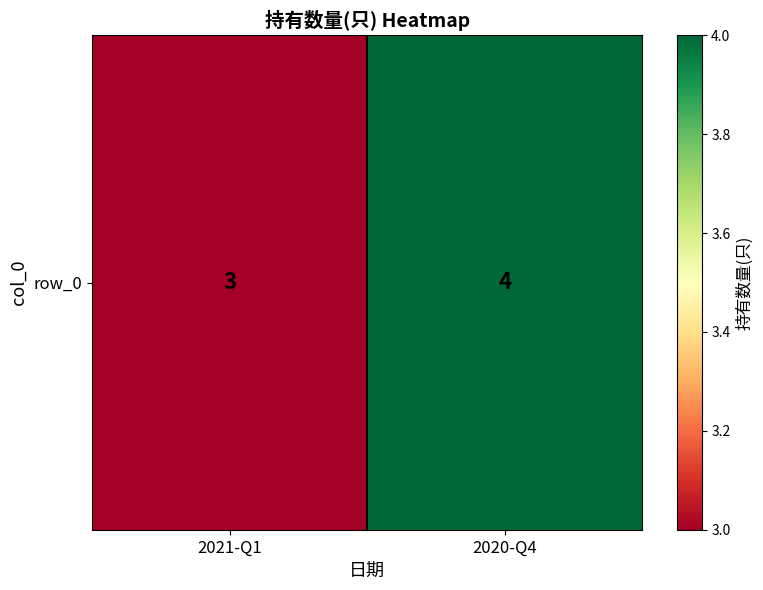

List the labels in order of value, smallest first.

2021-Q1, 2020-Q4